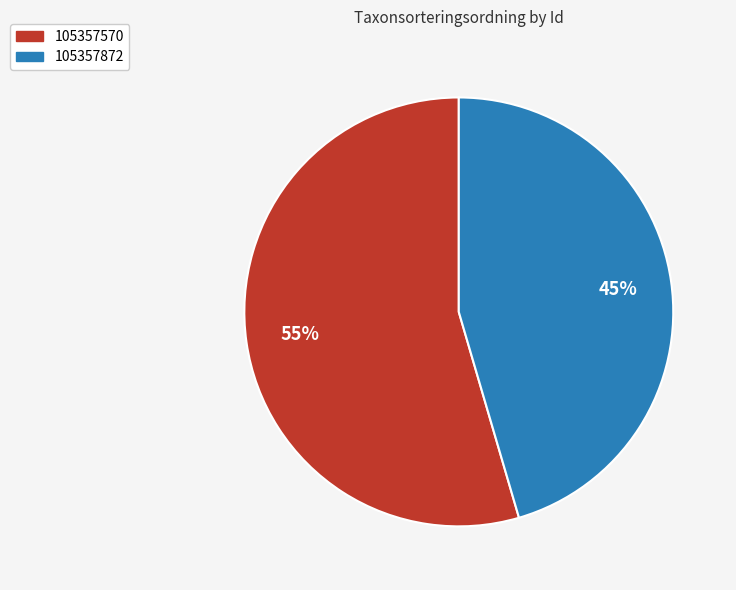

What is the ratio of the value at 105357872 to the value at 105357570?

0.8